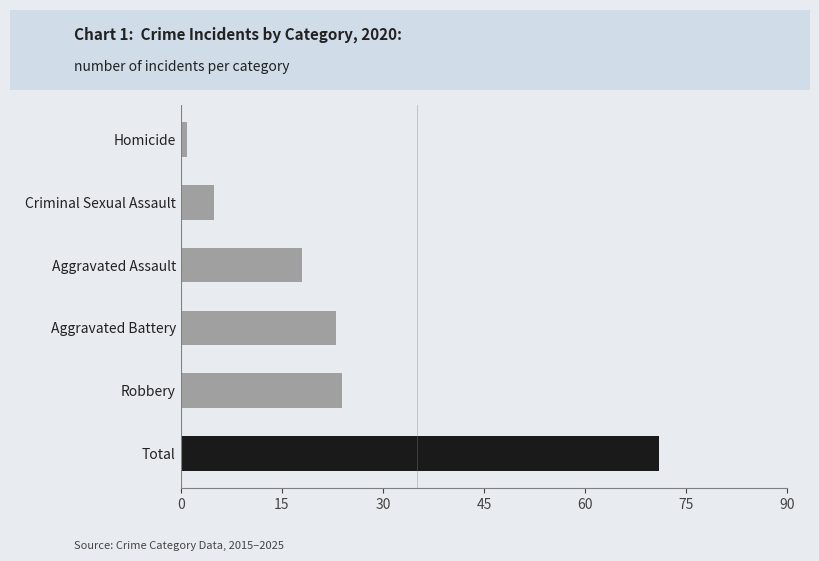

Which has a higher value, Homicide or Robbery?

Robbery